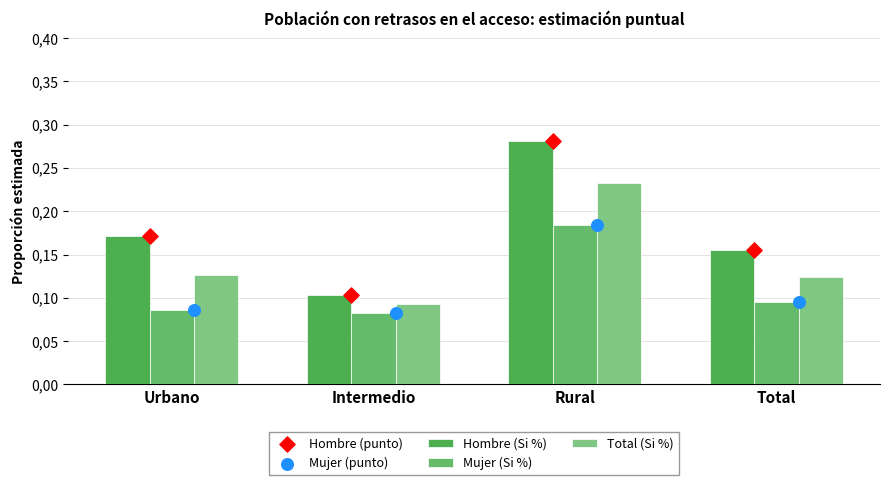

What are all the series names shown in the legend?

Hombre (Si %), Mujer (Si %), Total (Si %), Hombre (punto), Mujer (punto)